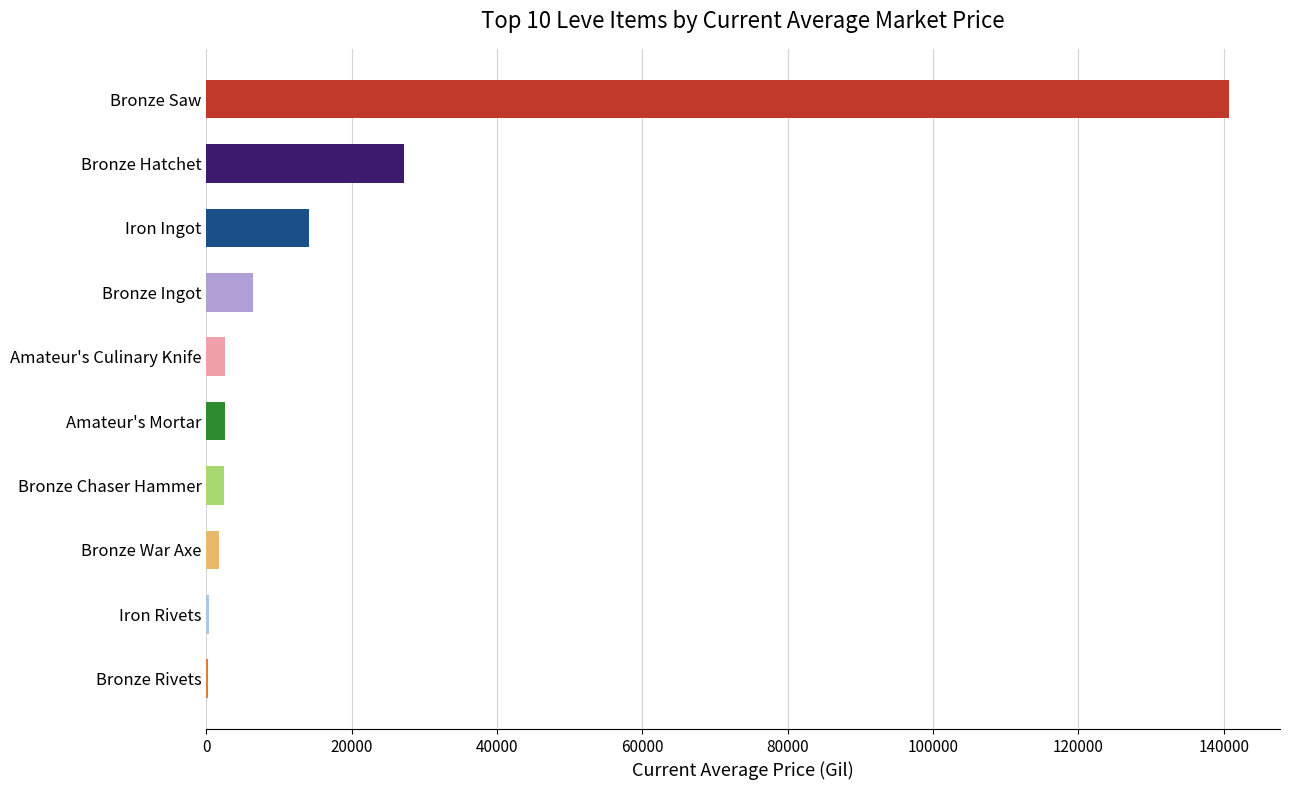

How many data points does each series have?

10